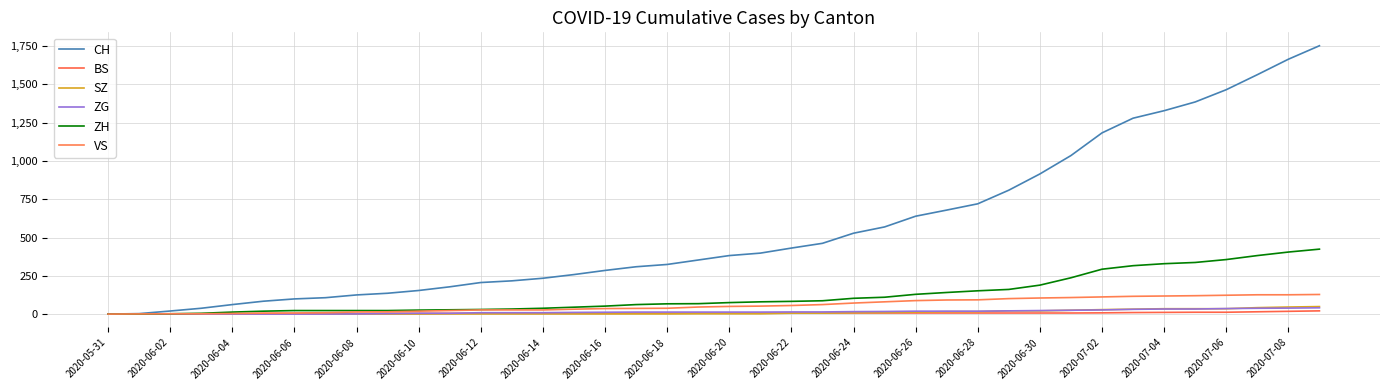

What is the value of the VS point at the 14th from the left?

27